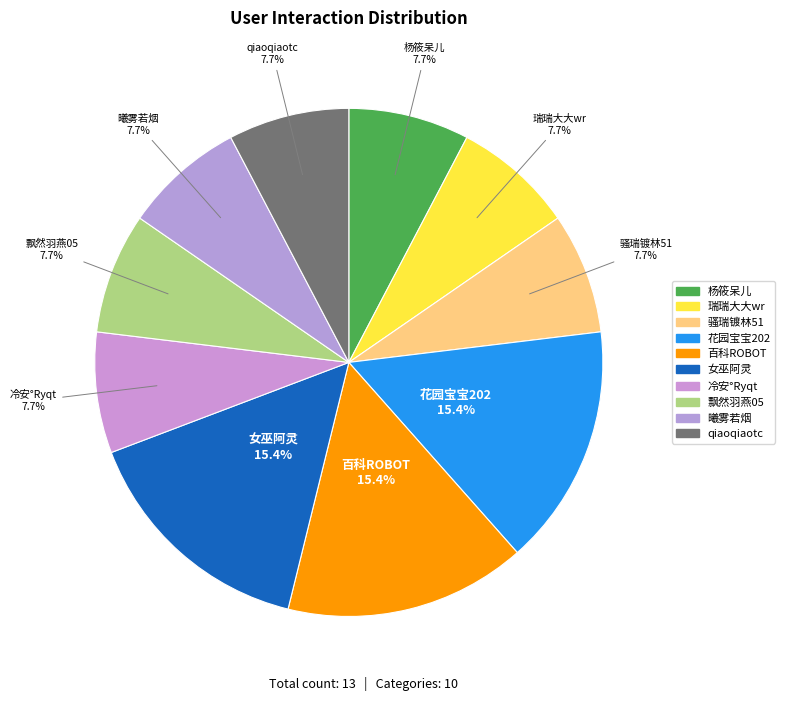

Is there any slice that represents more than half of the pie?

No